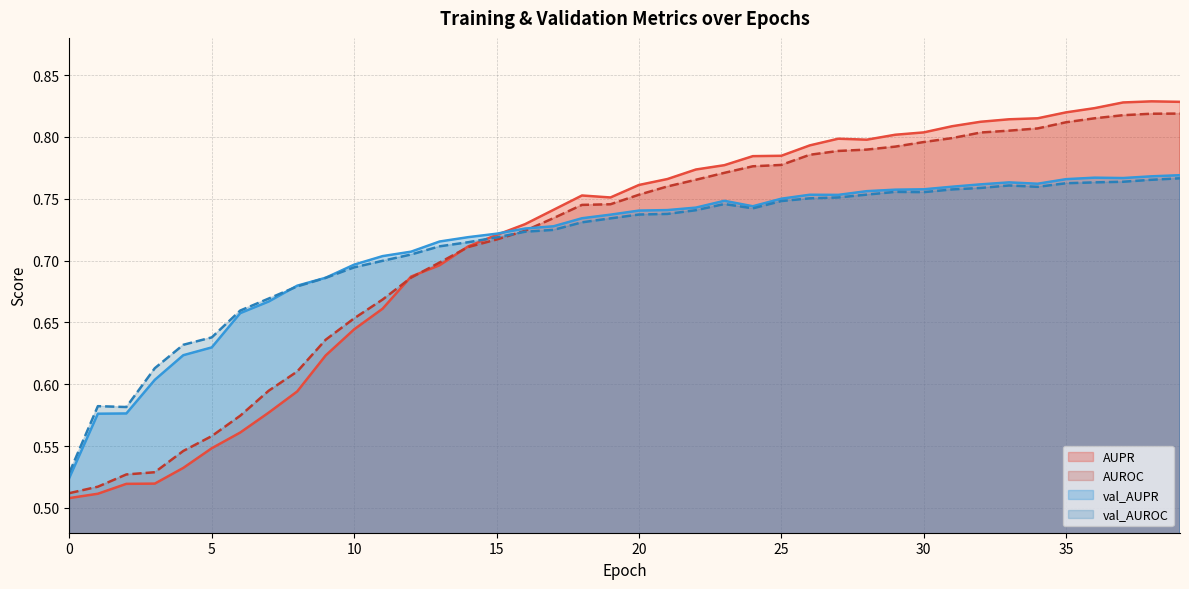

Reading left to right, extract all data points from this chart.

AUPR: 0=0.5	1=0.5	2=0.5	3=0.5	4=0.5	5=0.5	6=0.6	7=0.6	8=0.6	9=0.6	10=0.6	11=0.7	12=0.7	13=0.7	14=0.7	15=0.7	16=0.7	17=0.7	18=0.8	19=0.8	20=0.8	21=0.8	22=0.8	23=0.8	24=0.8	25=0.8	26=0.8	27=0.8	28=0.8	29=0.8	30=0.8	31=0.8	32=0.8	33=0.8	34=0.8	35=0.8	36=0.8	37=0.8	38=0.8	39=0.8
AUROC: 0=0.5	1=0.5	2=0.5	3=0.5	4=0.5	5=0.6	6=0.6	7=0.6	8=0.6	9=0.6	10=0.7	11=0.7	12=0.7	13=0.7	14=0.7	15=0.7	16=0.7	17=0.7	18=0.7	19=0.7	20=0.8	21=0.8	22=0.8	23=0.8	24=0.8	25=0.8	26=0.8	27=0.8	28=0.8	29=0.8	30=0.8	31=0.8	32=0.8	33=0.8	34=0.8	35=0.8	36=0.8	37=0.8	38=0.8	39=0.8
val_AUPR: 0=0.5	1=0.6	2=0.6	3=0.6	4=0.6	5=0.6	6=0.7	7=0.7	8=0.7	9=0.7	10=0.7	11=0.7	12=0.7	13=0.7	14=0.7	15=0.7	16=0.7	17=0.7	18=0.7	19=0.7	20=0.7	21=0.7	22=0.7	23=0.7	24=0.7	25=0.8	26=0.8	27=0.8	28=0.8	29=0.8	30=0.8	31=0.8	32=0.8	33=0.8	34=0.8	35=0.8	36=0.8	37=0.8	38=0.8	39=0.8
val_AUROC: 0=0.5	1=0.6	2=0.6	3=0.6	4=0.6	5=0.6	6=0.7	7=0.7	8=0.7	9=0.7	10=0.7	11=0.7	12=0.7	13=0.7	14=0.7	15=0.7	16=0.7	17=0.7	18=0.7	19=0.7	20=0.7	21=0.7	22=0.7	23=0.7	24=0.7	25=0.7	26=0.8	27=0.8	28=0.8	29=0.8	30=0.8	31=0.8	32=0.8	33=0.8	34=0.8	35=0.8	36=0.8	37=0.8	38=0.8	39=0.8